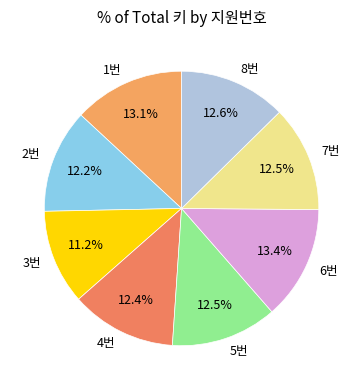

What percentage is the 8번 slice, to the nearest percent?

13%